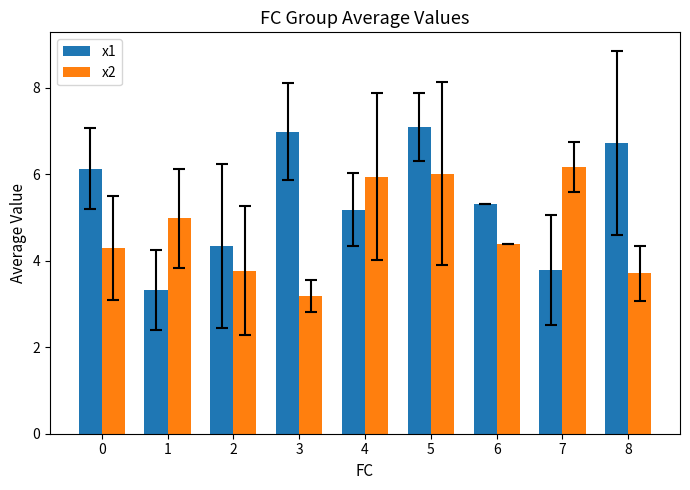

How many bars are there in total?

18